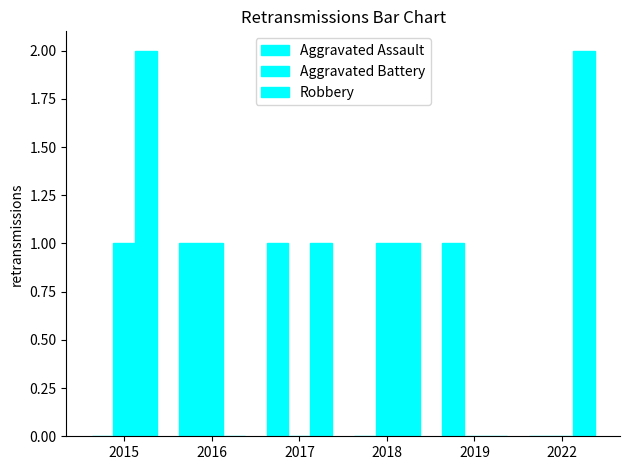

How many data points does each series have?

6